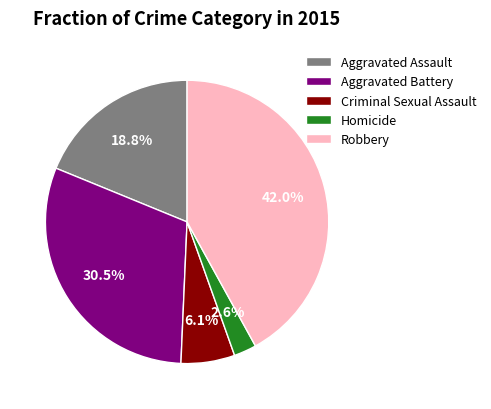

Between Homicide and Criminal Sexual Assault, which is larger?

Criminal Sexual Assault